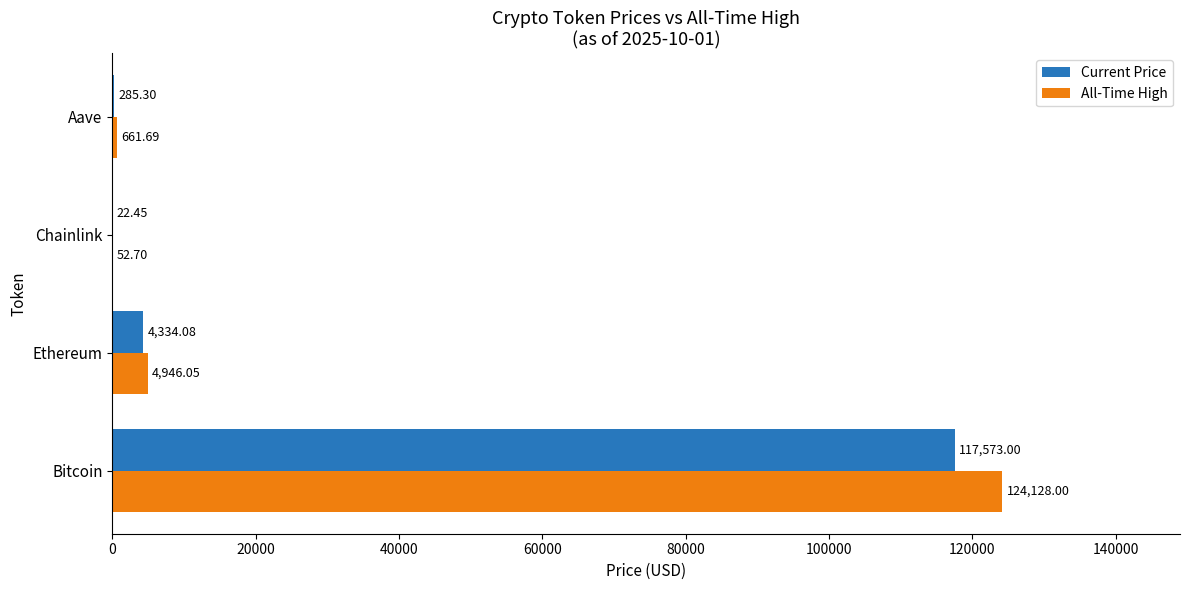

What is the sum of all Current Price values?

122214.8